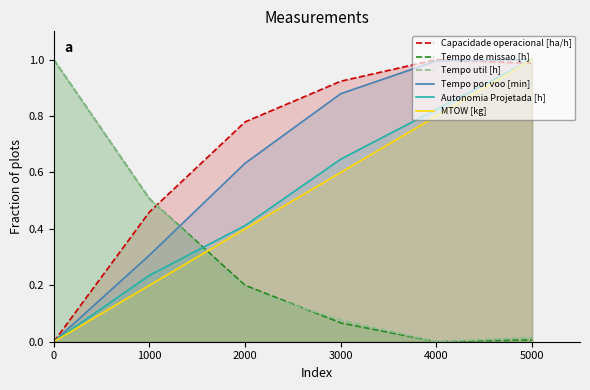

Which series changed the most between 2000 and 4000?

Autonomia Projetada [h]